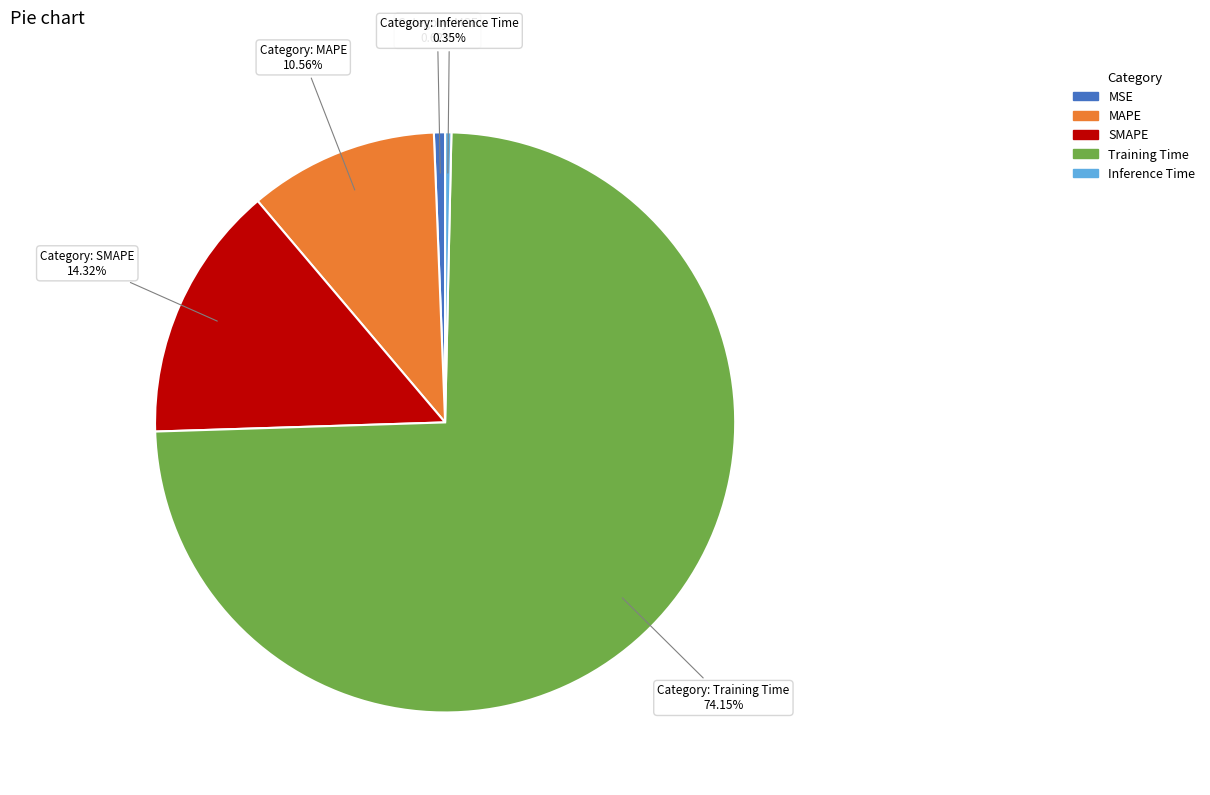

True or false: Training Time accounts for 60% of the total.

False